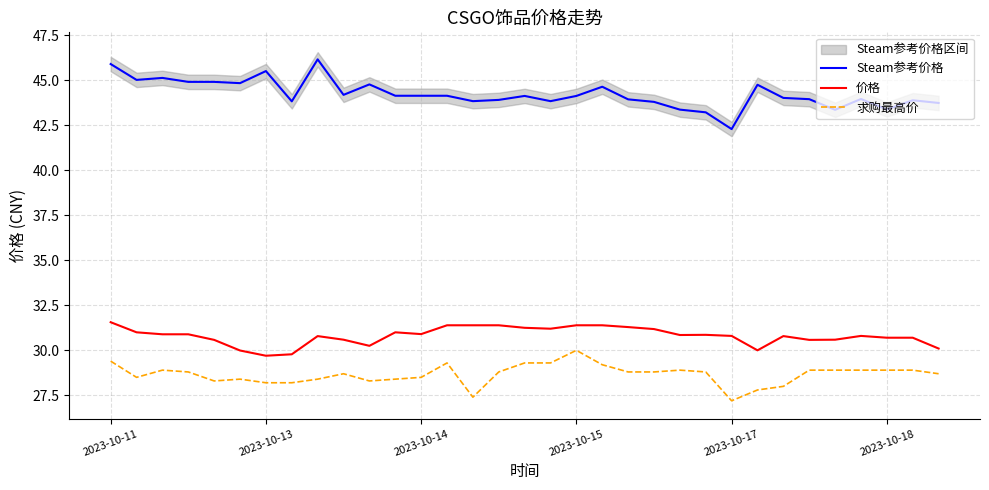

What is the minimum value for Steam参考价格?

42.3